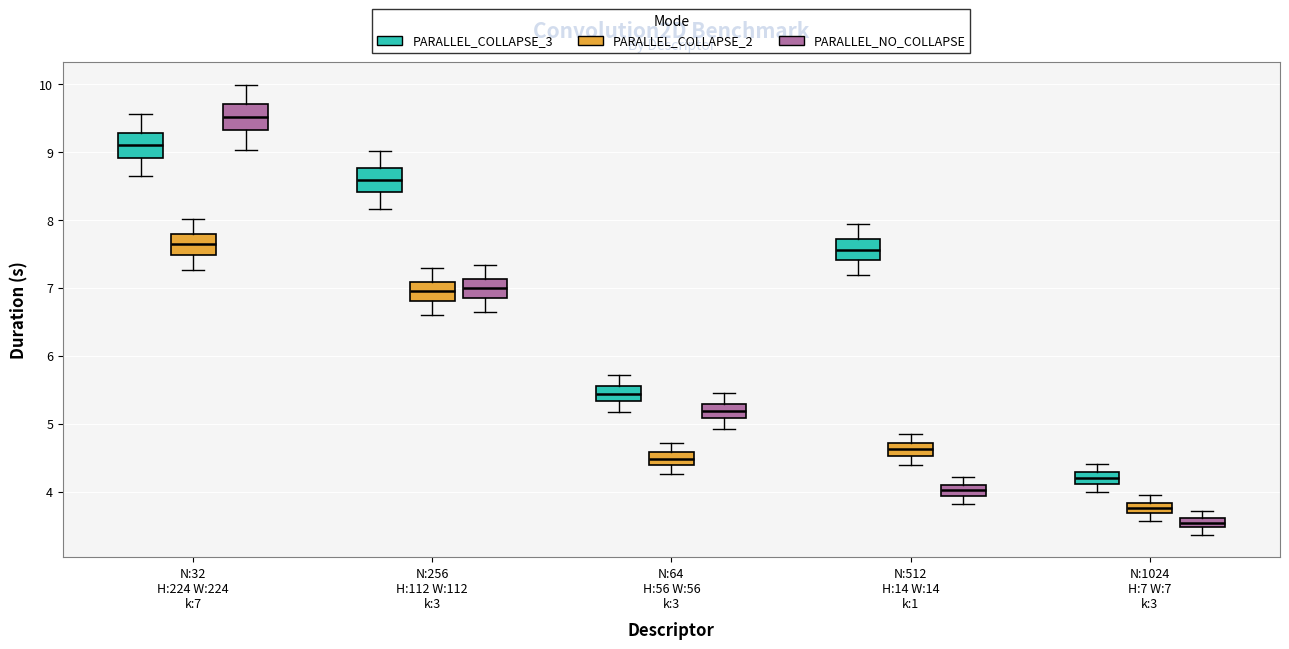

Where is the upper edge of the box for N:256 H:112 W:112 k:3 (PARALLEL_NO_COLLAPSE) on the y-axis? The values are not printed on the chart, so give them approximately, as read against the axis.

7.1